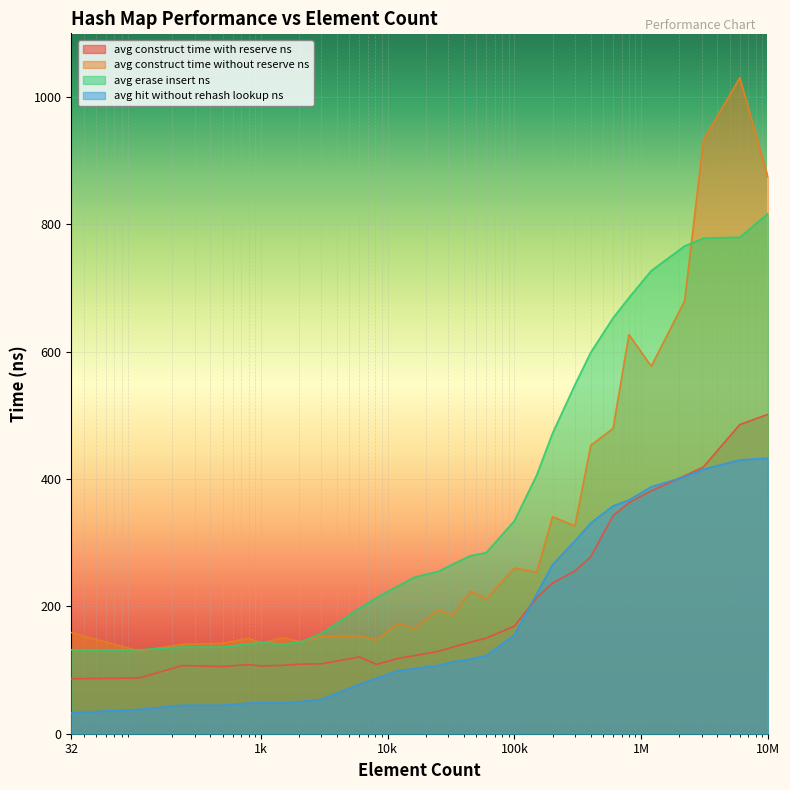

Reading right to left, transcribe all the data shown in this chart.

avg_construct_time_with_reserve_ns: 501.6	485.7	419.1	405.0	381.4	362.8	342.5	277.9	255.4	236.7	213.6	169.0	150.2	143.7	136.2	129.2	122.8	118.2	108.9	120.5	109.8	109.3	107.3	106.3	108.4	105.5	107.0	87.5	86.2
avg_construct_time_without_reserve_ns: 874.3	1030.3	932.7	679.7	577.2	626.9	479.5	452.8	326.2	340.9	253.5	260.3	211.6	224.1	186.2	194.1	164.5	173.1	147.0	153.6	152.8	144.1	151.0	142.4	149.7	142.1	140.5	129.9	158.8
avg_erase_insert_ns: 816.8	779.7	778.3	765.8	727.1	684.7	653.0	598.8	547.9	472.1	406.3	334.5	284.4	279.5	266.4	254.8	246.1	231.6	214.1	196.9	157.5	144.0	140.7	143.1	141.2	136.1	136.2	131.9	131.9
avg_hit_without_rehash_lookup_ns: 432.8	430.0	415.3	403.6	387.8	367.0	357.8	330.8	302.8	265.6	219.9	155.0	122.8	117.3	112.9	107.3	102.6	98.8	87.3	77.8	53.9	50.5	48.3	48.5	48.2	44.8	44.7	38.2	33.1